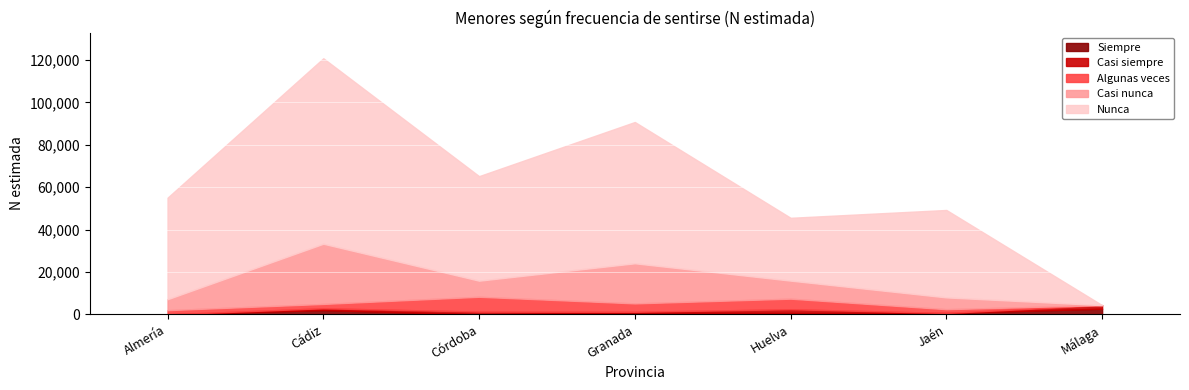

What position from the right is Córdoba?

5